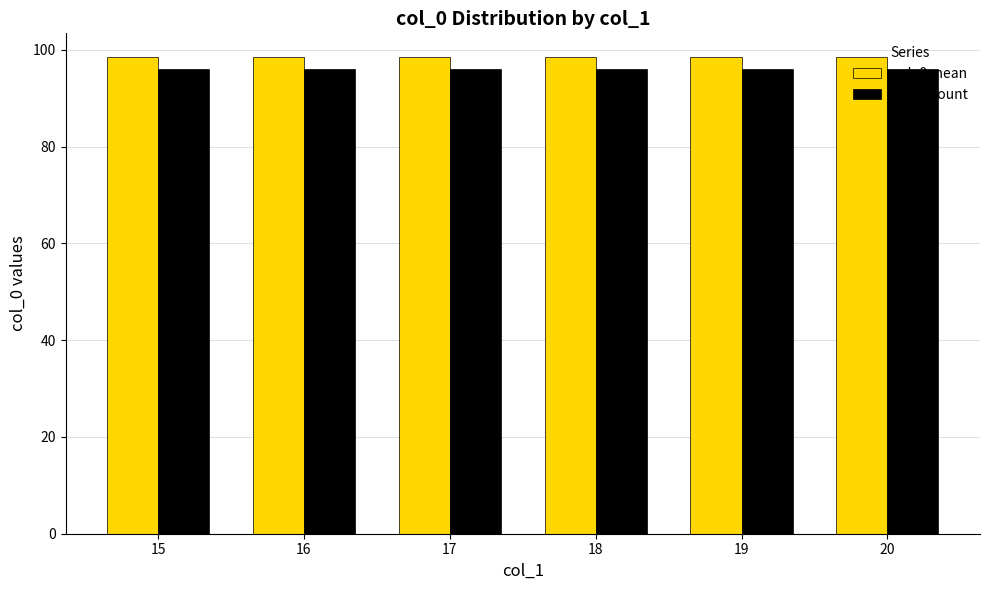

Reading left to right, extract all data points from this chart.

col_0 mean: 15=98.5	16=98.5	17=98.5	18=98.5	19=98.5	20=98.5
col_0 count: 15=96.0	16=96.0	17=96.0	18=96.0	19=96.0	20=96.0